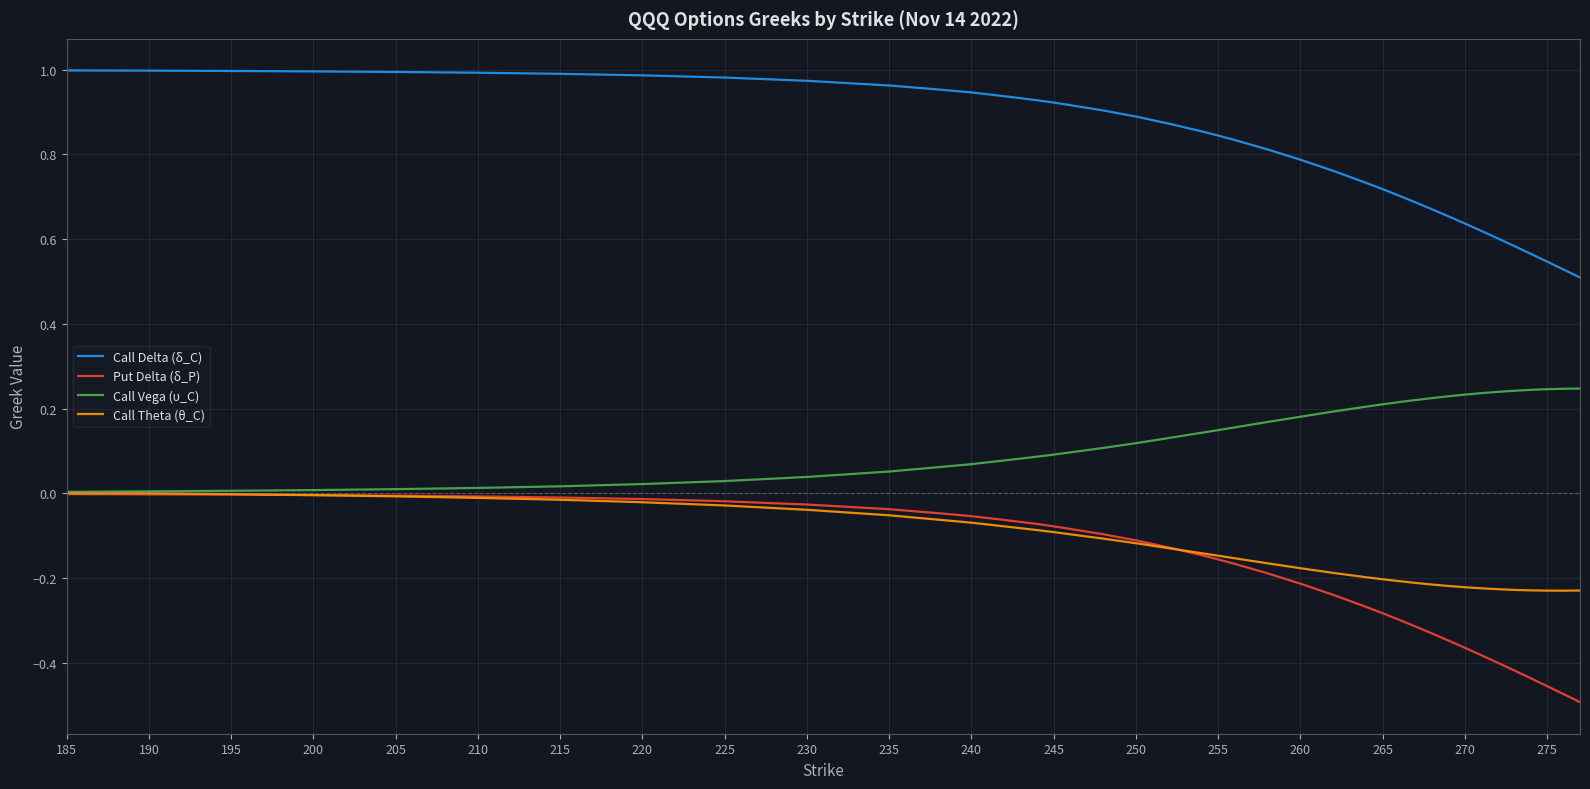

Which series has the largest total across all categories?

Call Delta (δ_C)